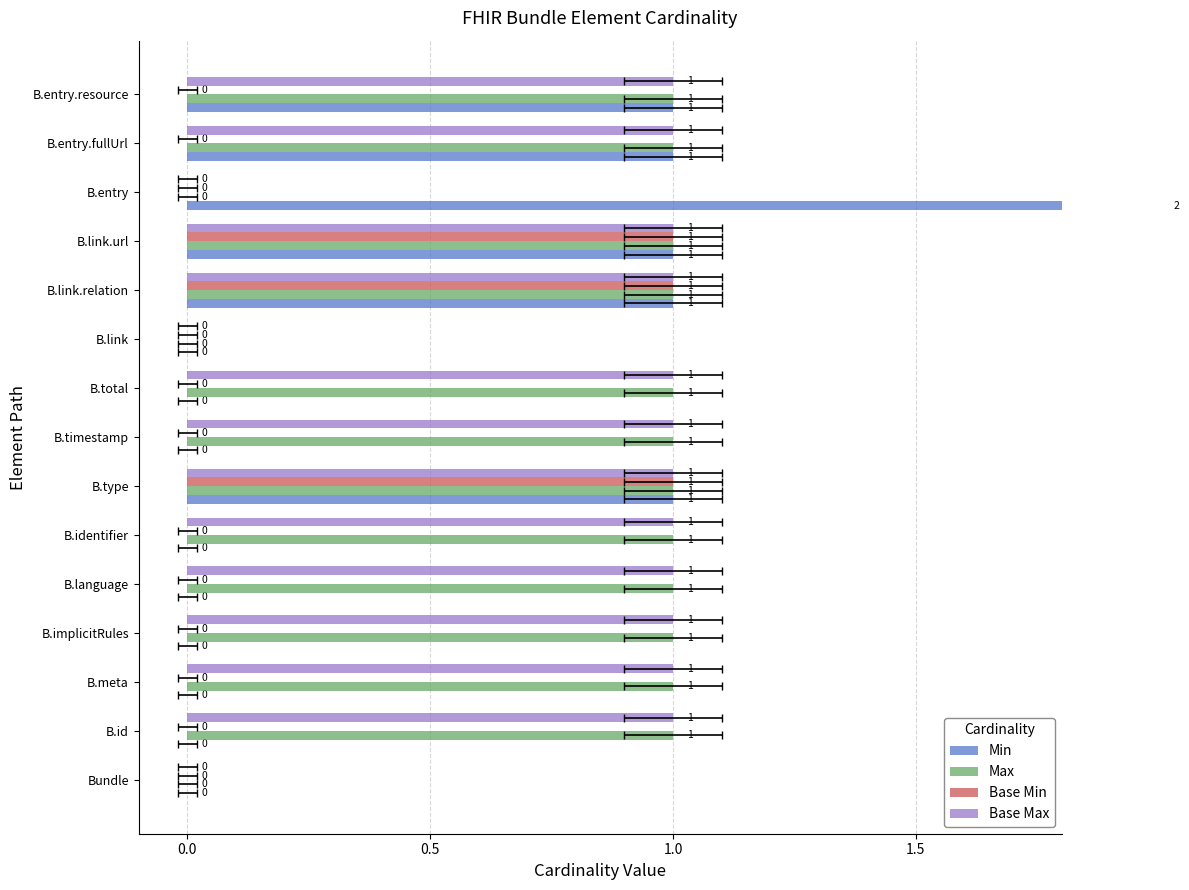

Which series changed the most between B.timestamp and B.link?

Max